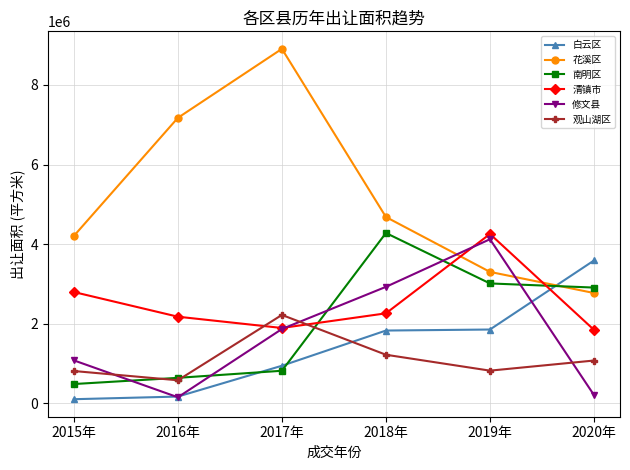

Which series changed the most between 2019年 and 2020年?

修文县